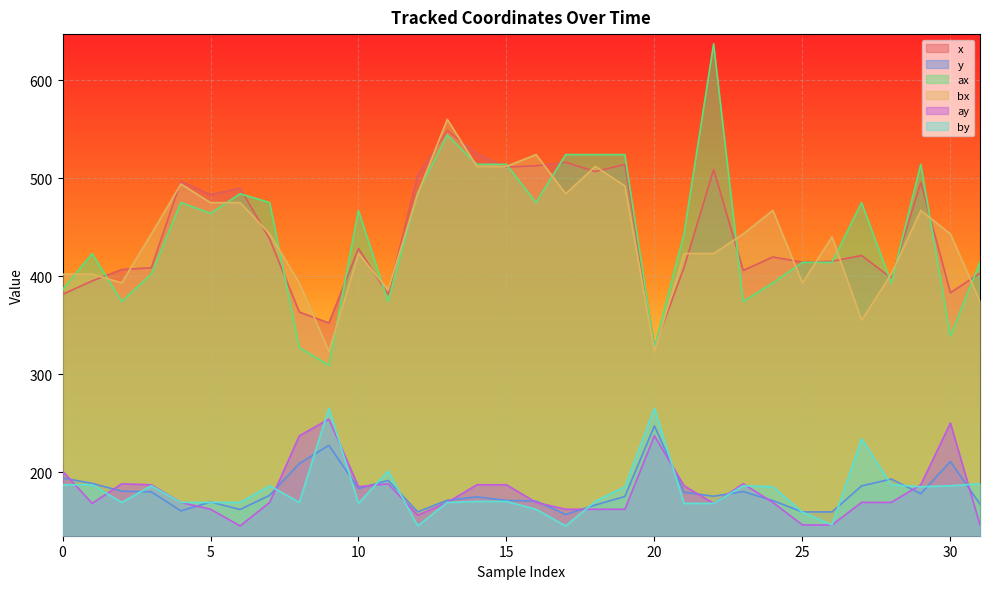

At which category does ax reach its first local valley?

2